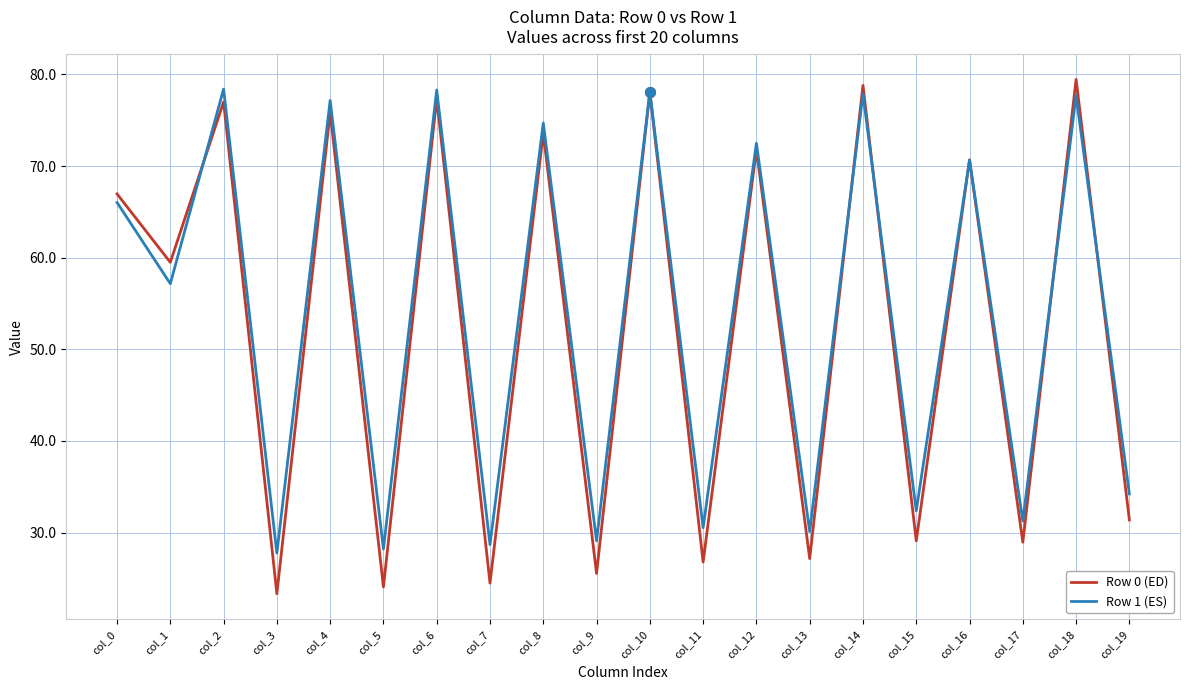

Is it true that Row 0 (ED) equals 44.1 at col_19?

False